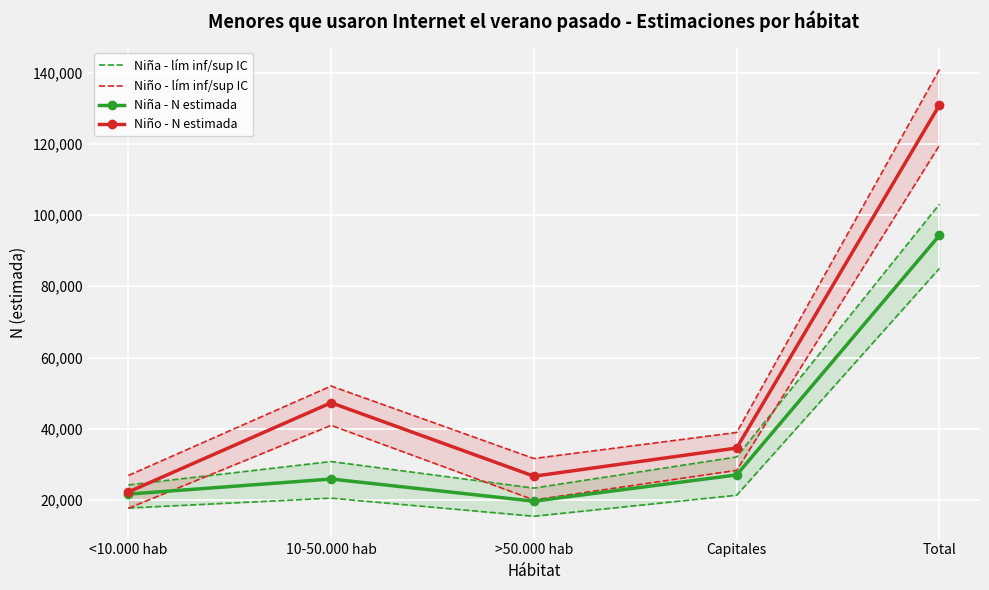

At which label does Niña - N estimada first exceed 25902?

Capitales